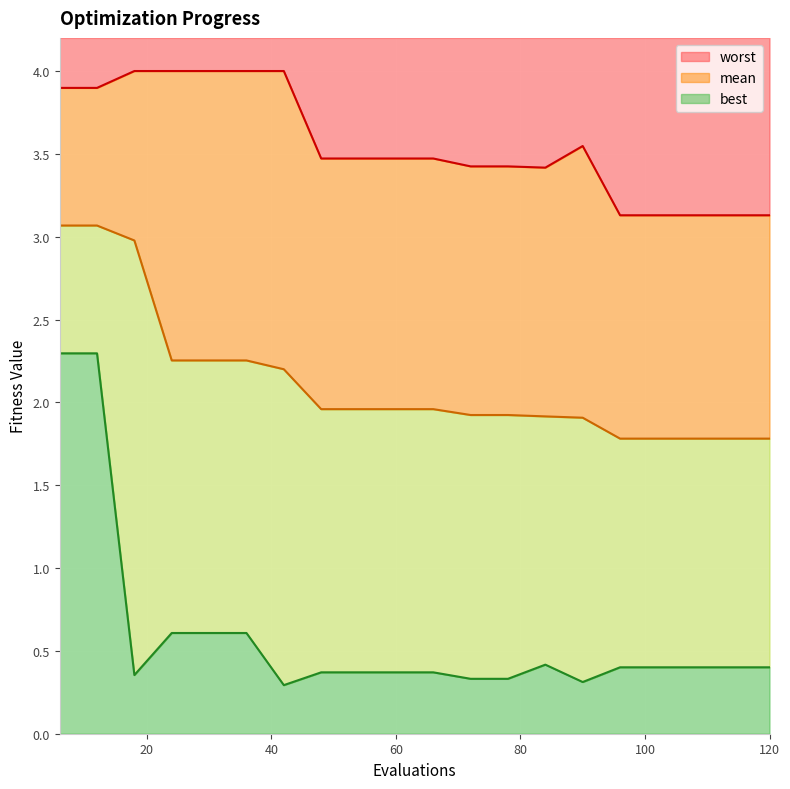

True or false: mean and worst intersect in this chart.

False